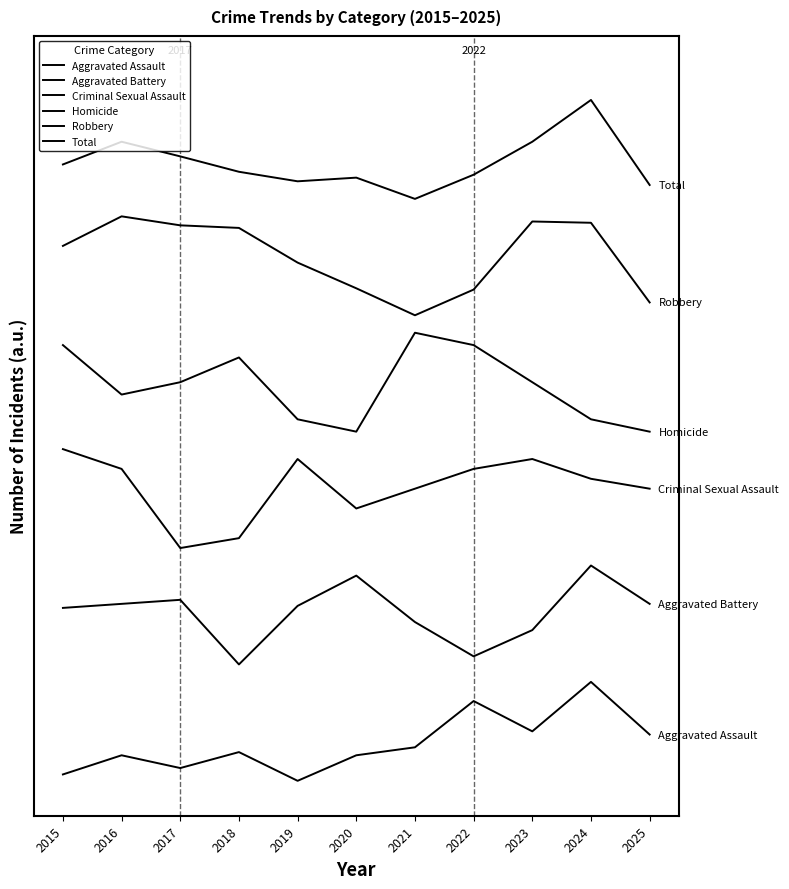

Which has a higher value, 2025 or 2019?

2025